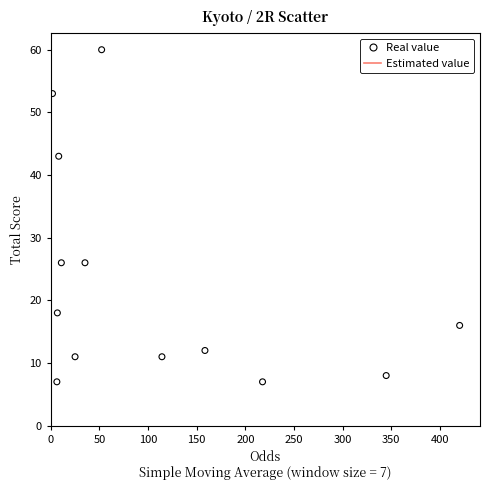

What is the range of Y values (max minus min)?

53